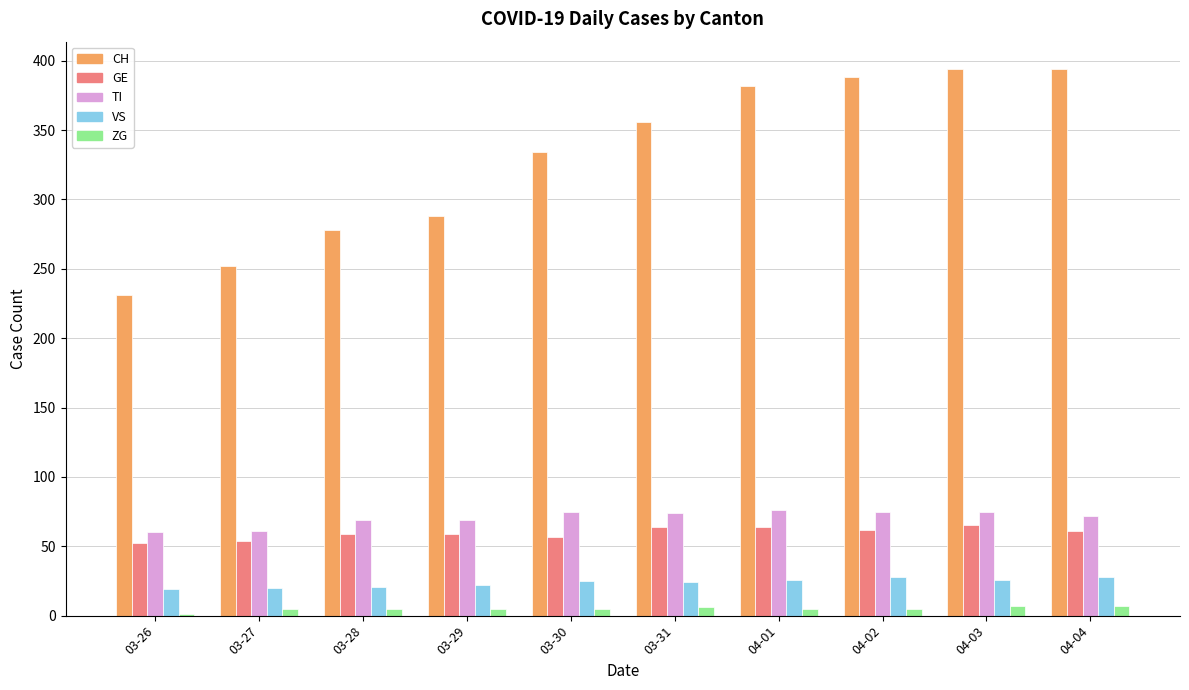

What is the spread (max minus min) of values at 04-02?

383